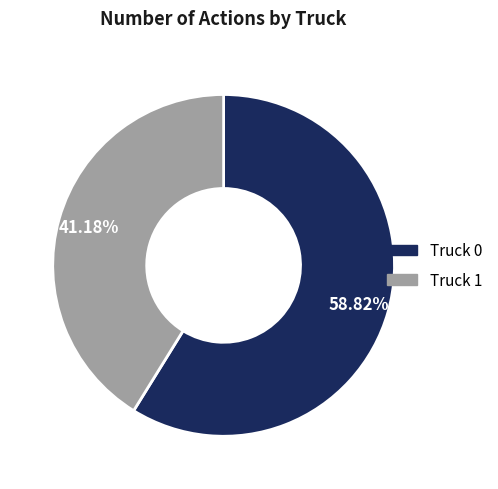

What is the ratio of the value at Truck 1 to the value at Truck 0?

0.7